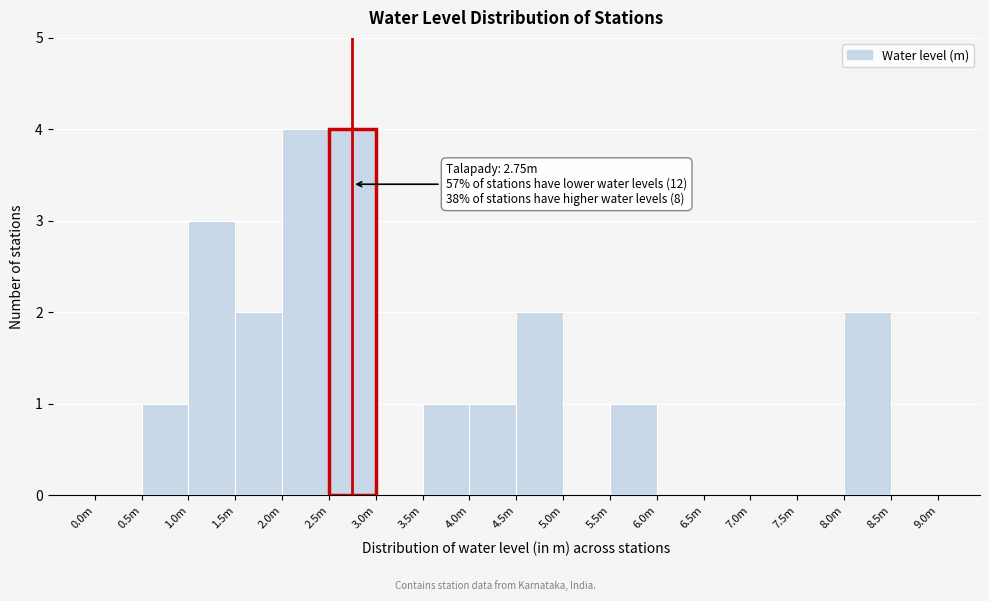

Reading left to right, transcribe all the data shown in this chart.

0.0m=0	0.5m=1	1.0m=3	1.5m=2	2.0m=4	2.5m=4	3.0m=0	3.5m=1	4.0m=1	4.5m=2	5.0m=0	5.5m=1	6.0m=0	6.5m=0	7.0m=0	7.5m=0	8.0m=2	8.5m=0